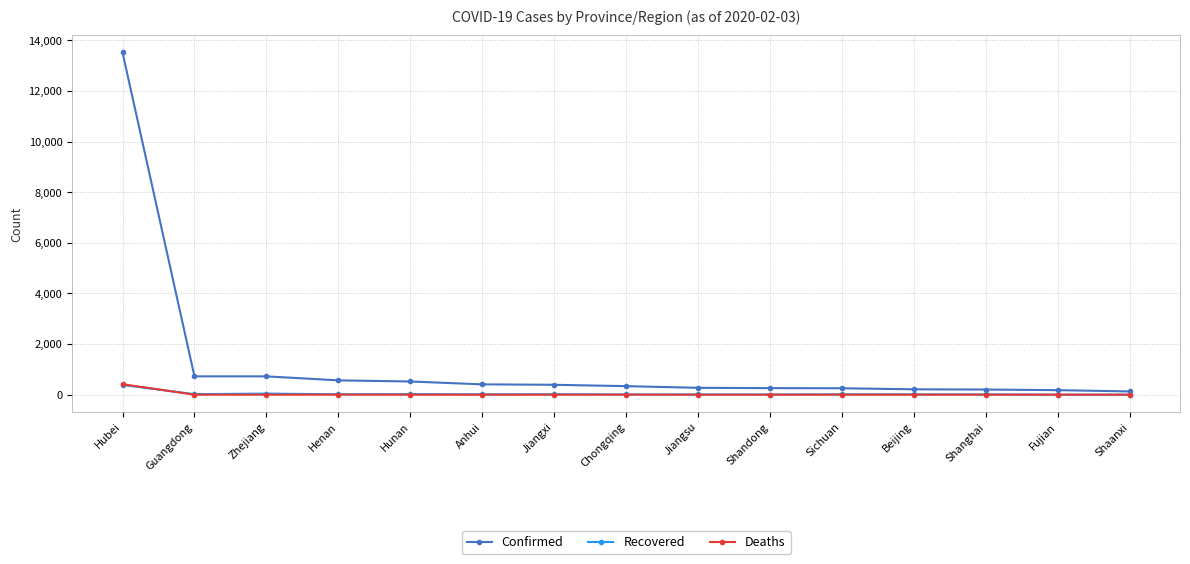

What is the label of the 1st point from the right?

Shaanxi